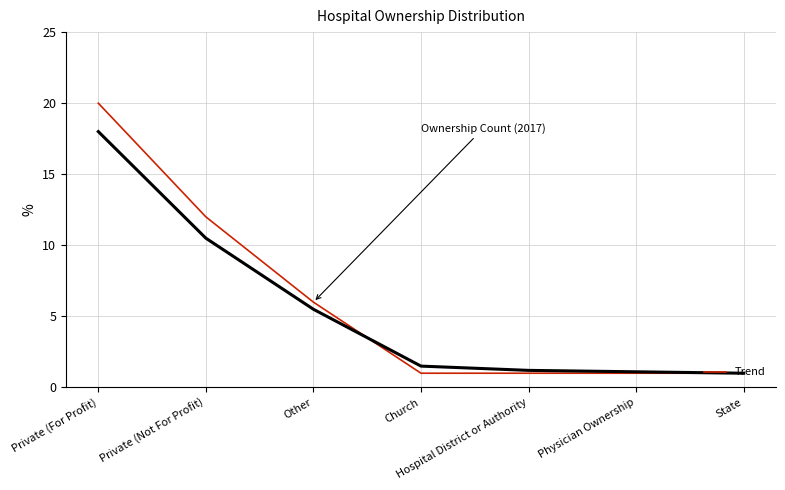

At which category does the chart reach its peak across all series?

Private (For Profit)